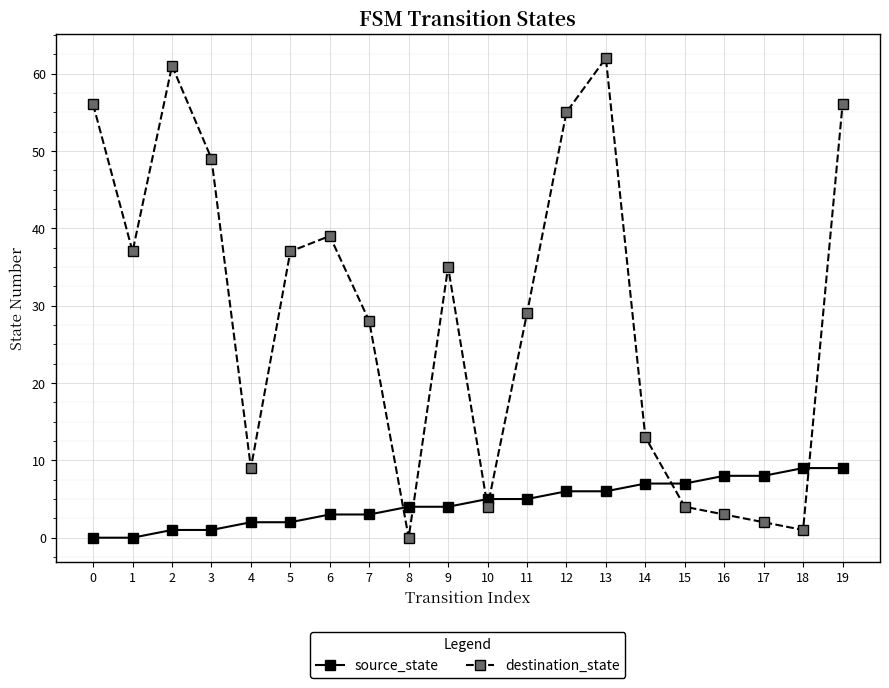

Reading left to right, list all the values displayed in this chart.

source_state: 0	0	1	1	2	2	3	3	4	4	5	5	6	6	7	7	8	8	9	9
destination_state: 56	37	61	49	9	37	39	28	0	35	4	29	55	62	13	4	3	2	1	56